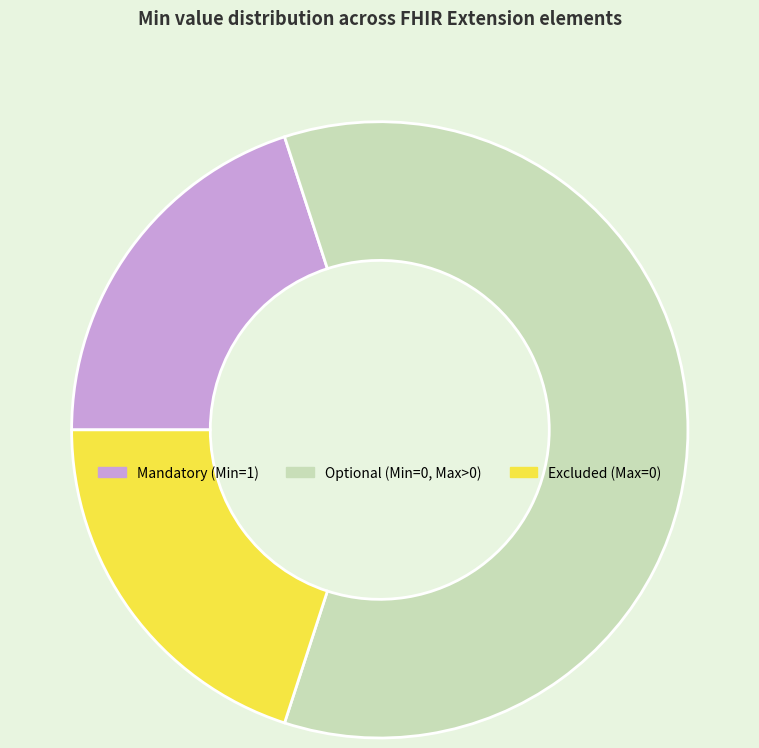

The Excluded (Max=0) slice represents 20% of the pie. True or false?

True